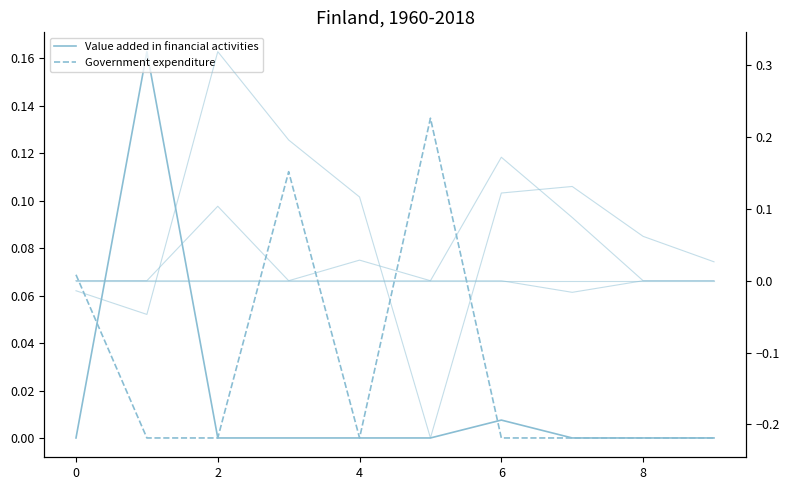

Count the Series5 values in the range 0 to 1.

9